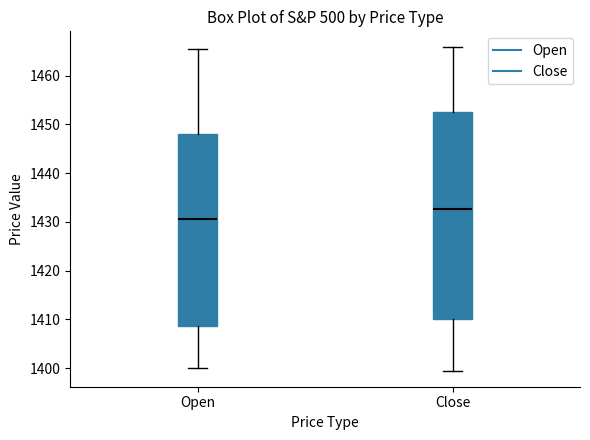

Which box has the lowest median line?

Open